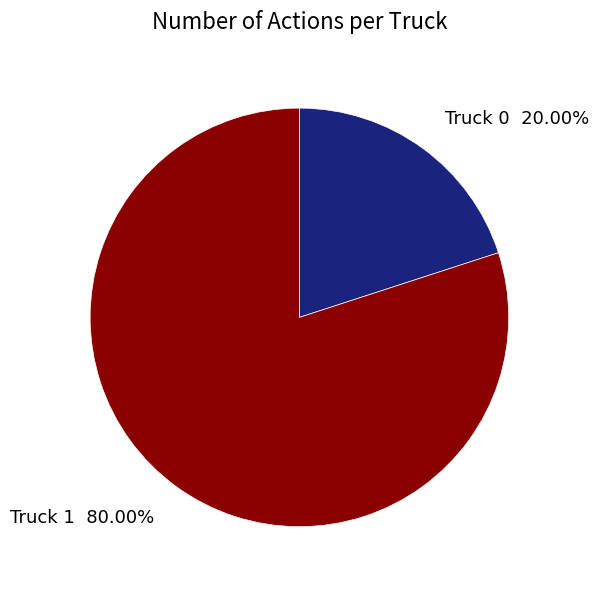

Which has a higher value, Truck 1 or Truck 0?

Truck 1